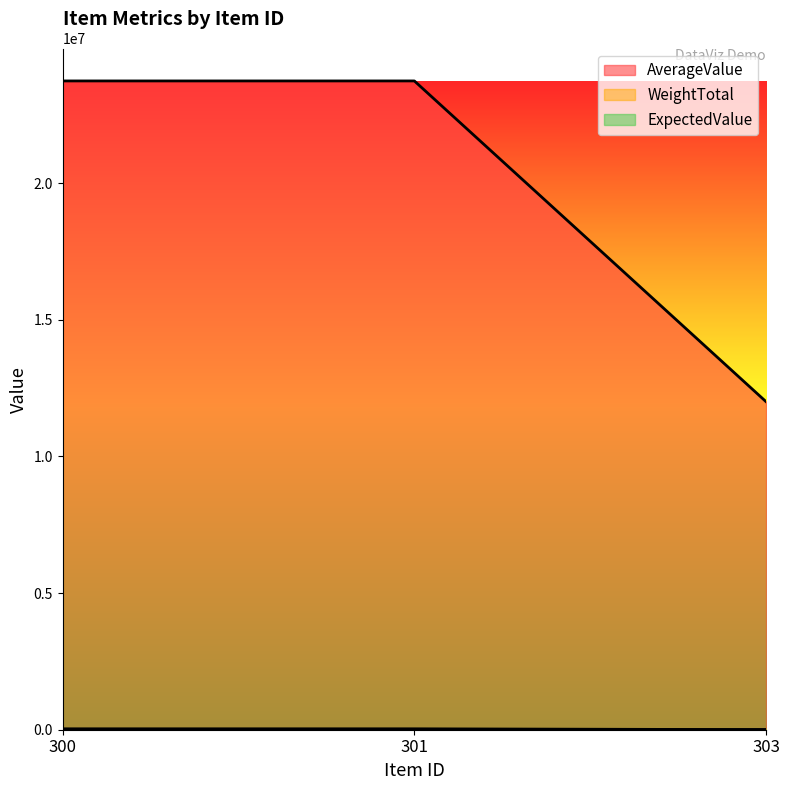

What are all the series names shown in the legend?

AverageValue, WeightTotal, ExpectedValue